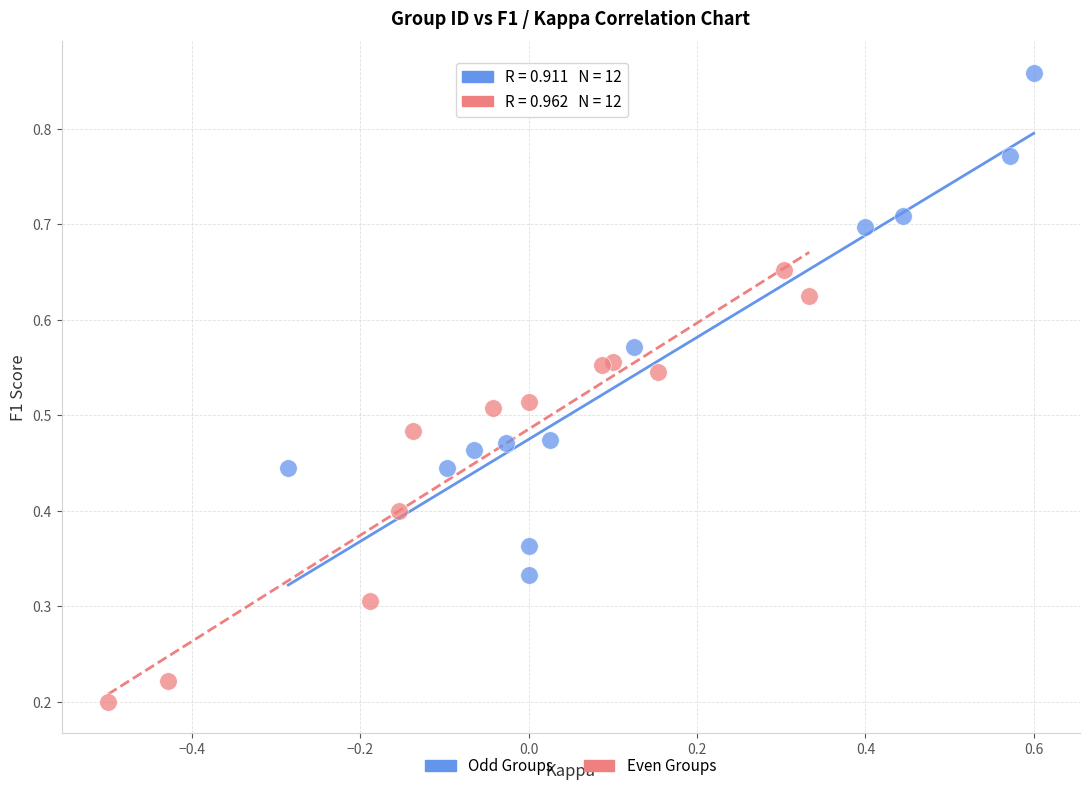

Which series reaches the maximum Y coordinate?

Odd Groups